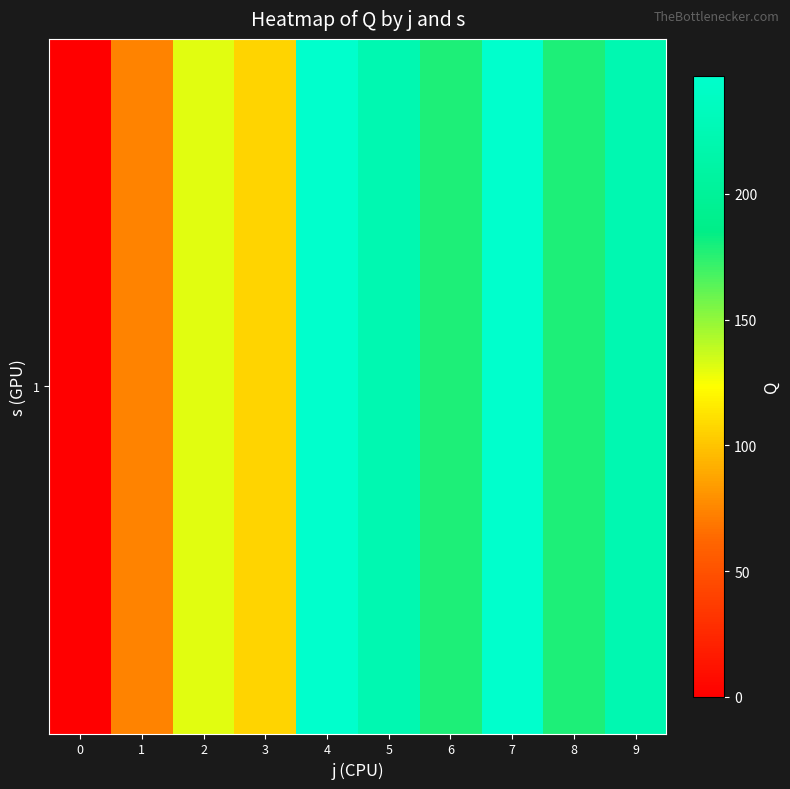

Read the value at 2.

130.5